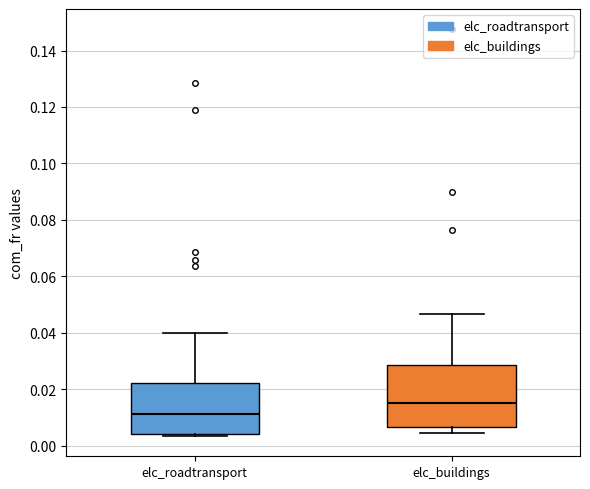

Comparing the boxes themselves (not the whiskers), which one is the tallest?

elc_buildings